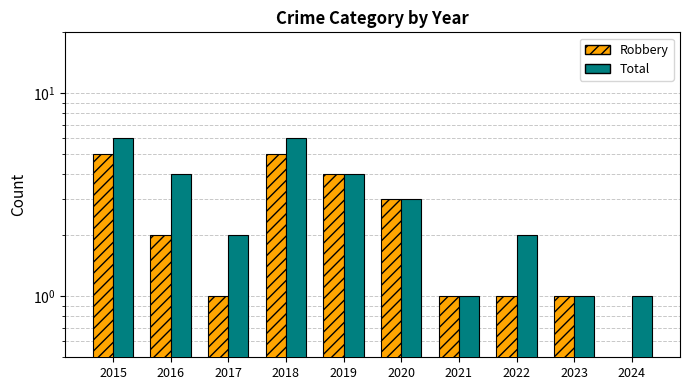

Reading left to right, list all the values displayed in this chart.

Robbery: 2015=5	2016=2	2017=1	2018=5	2019=4	2020=3	2021=1	2022=1	2023=1	2024=0
Total: 2015=6	2016=4	2017=2	2018=6	2019=4	2020=3	2021=1	2022=2	2023=1	2024=1